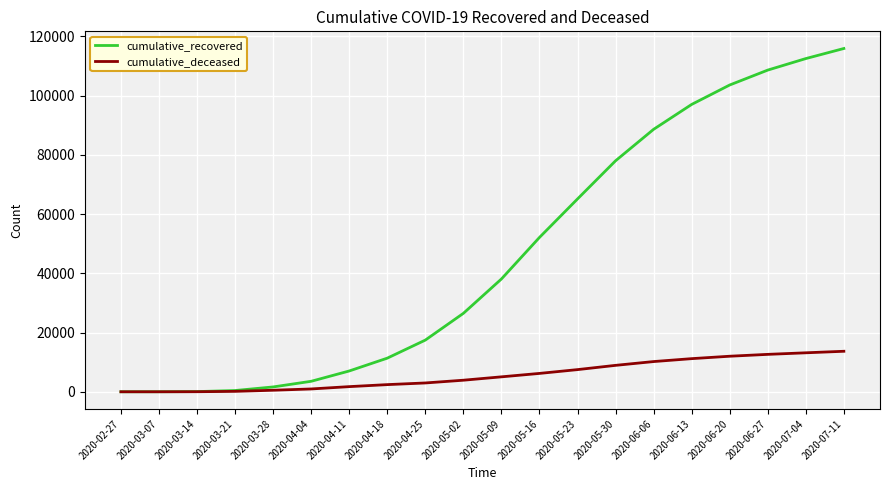

List the series in order of their peak value, lowest first.

cumulative_deceased, cumulative_recovered